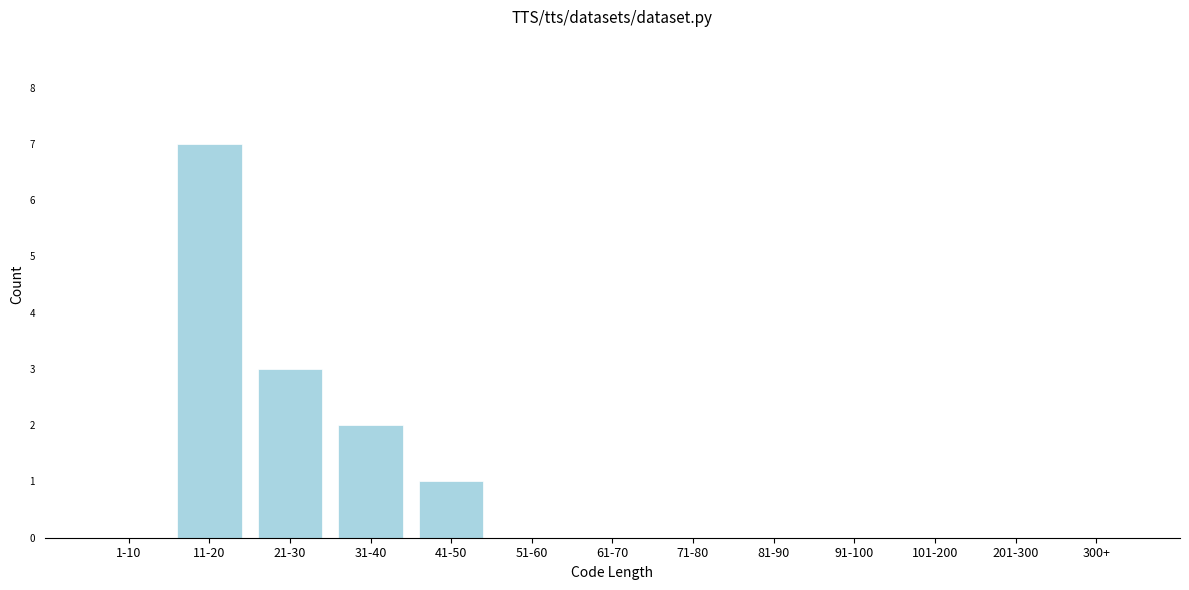

Reading left to right, what are all the values shown in this chart?

1-10=0	11-20=7	21-30=3	31-40=2	41-50=1	51-60=0	61-70=0	71-80=0	81-90=0	91-100=0	101-200=0	201-300=0	300+=0